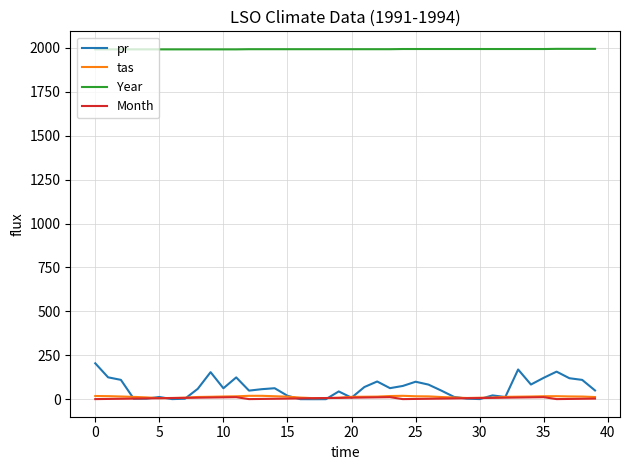

Which series has the widest spread of values?

pr